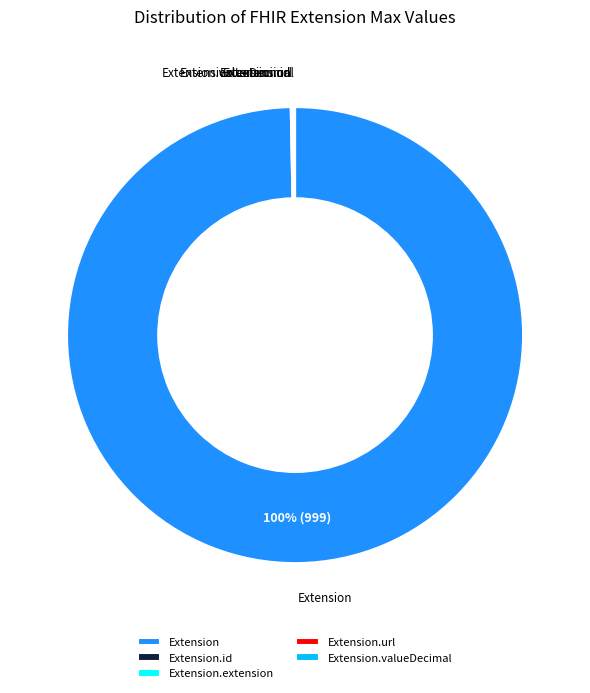

What is the largest slice in the pie chart?

Extension